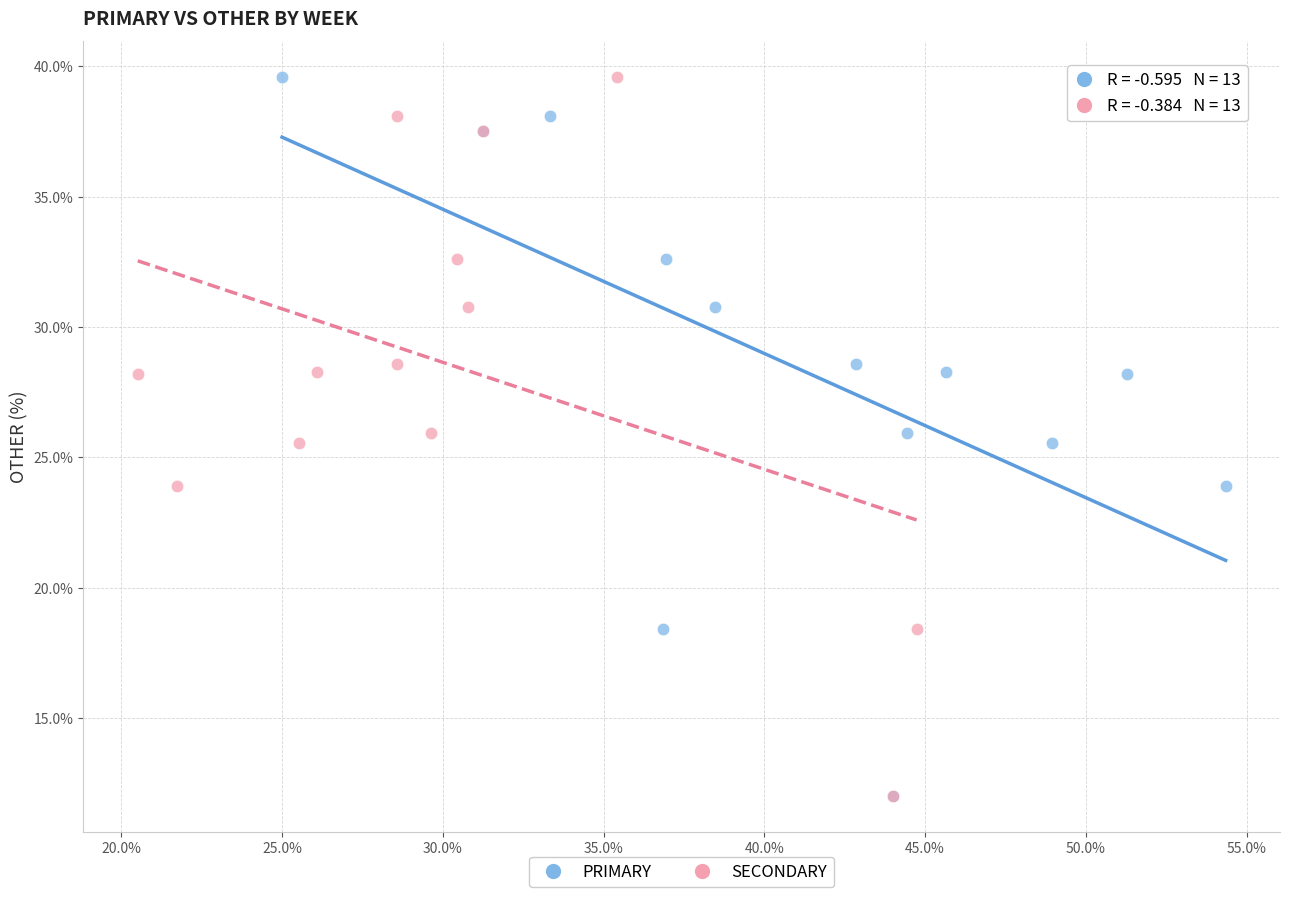

What are all the series names shown in the legend?

PRIMARY, SECONDARY